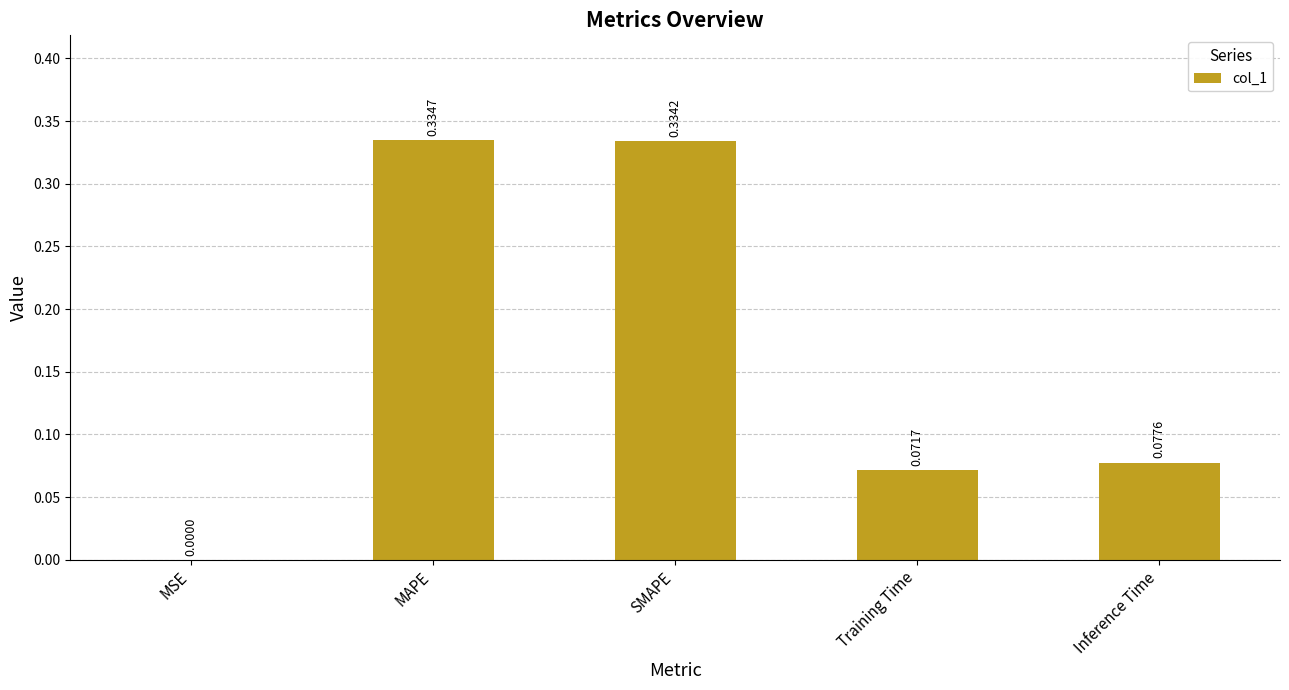

Which category has the highest value across all series?

MAPE